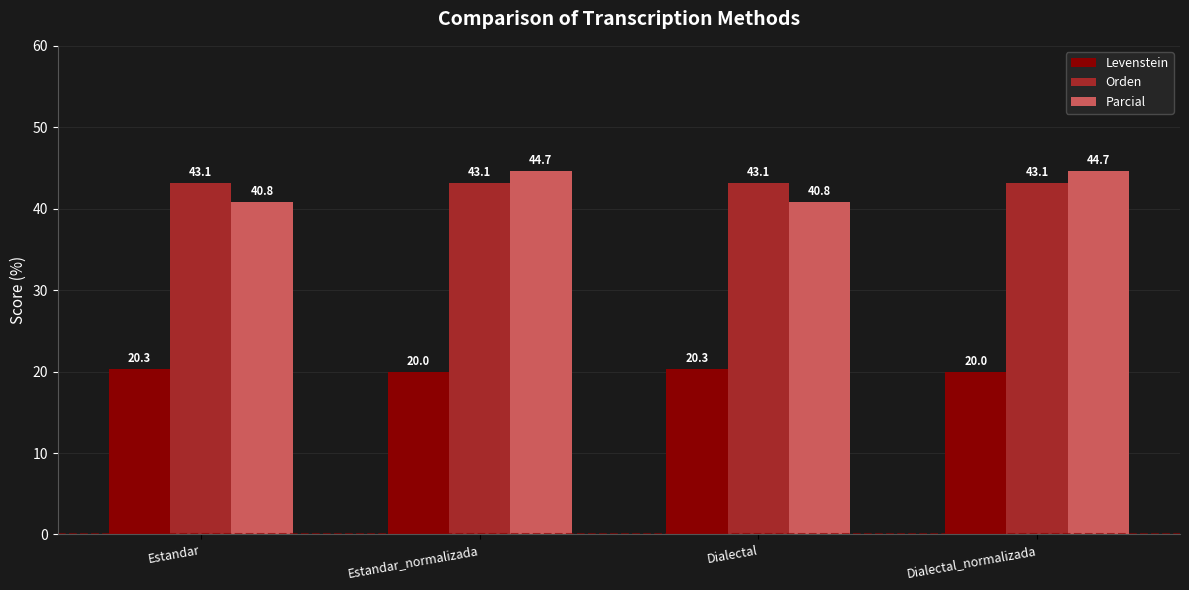

Reading right to left, what are all the values shown in this chart?

Levenstein: Dialectal_normalizada=20.0	Dialectal=20.3	Estandar_normalizada=20.0	Estandar=20.3
Orden: Dialectal_normalizada=43.1	Dialectal=43.1	Estandar_normalizada=43.1	Estandar=43.1
Parcial: Dialectal_normalizada=44.7	Dialectal=40.8	Estandar_normalizada=44.7	Estandar=40.8